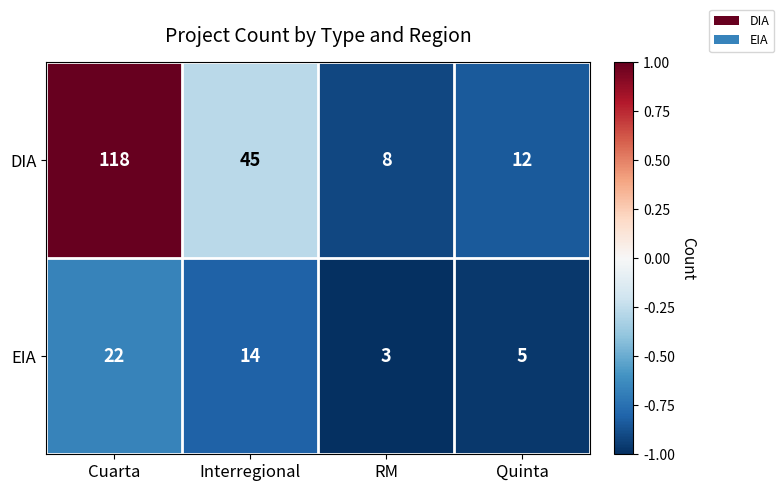

How many categories are shown in the chart?

4